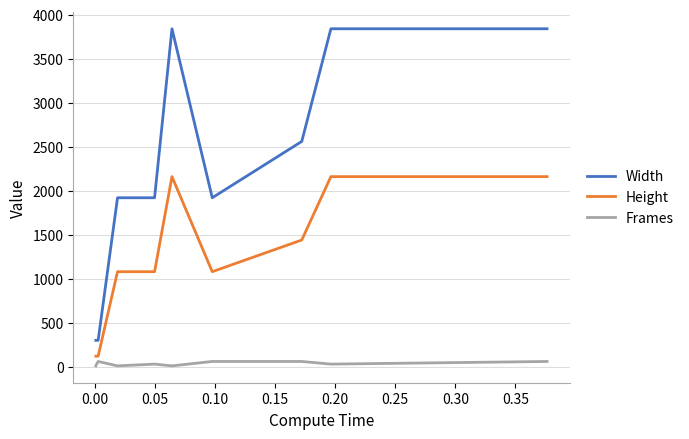

Reading left to right, transcribe all the data shown in this chart.

Width: 300	300	300	1920	1920	3840	1920	2560	3840	3840
Height: 120	120	120	1080	1080	2160	1080	1440	2160	2160
Frames: 10	30	60	10	30	10	60	60	30	60